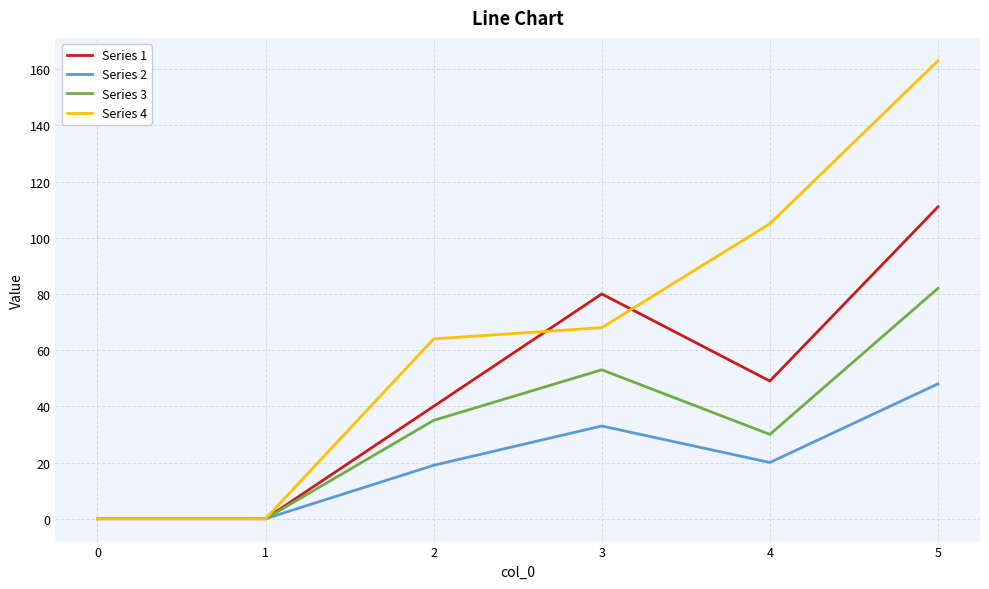

At how many categories does at least one series exceed 55?

4